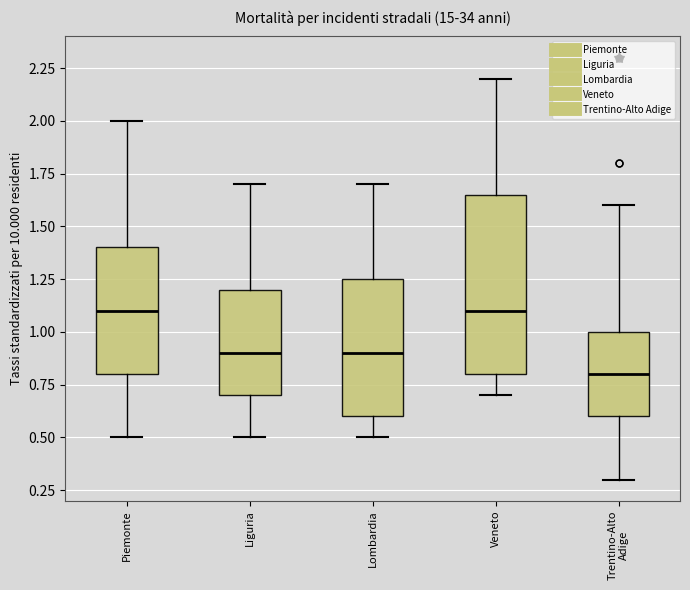

Where does the median line of the box for Piemonte sit on the y-axis? The values are not printed on the chart, so give them approximately, as read against the axis.

1.10